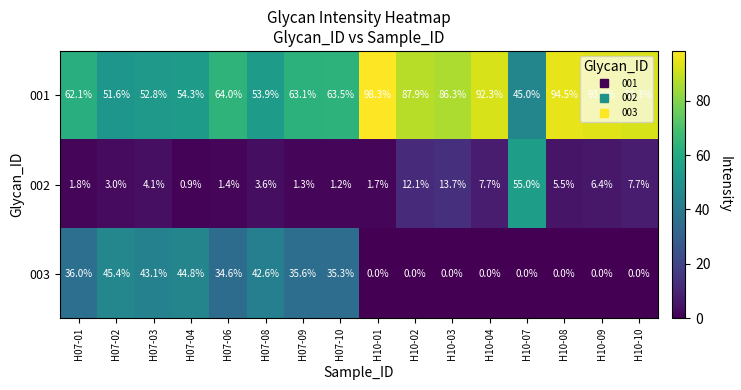

The value of 001 at H07-02 is 51.6. True or false?

True